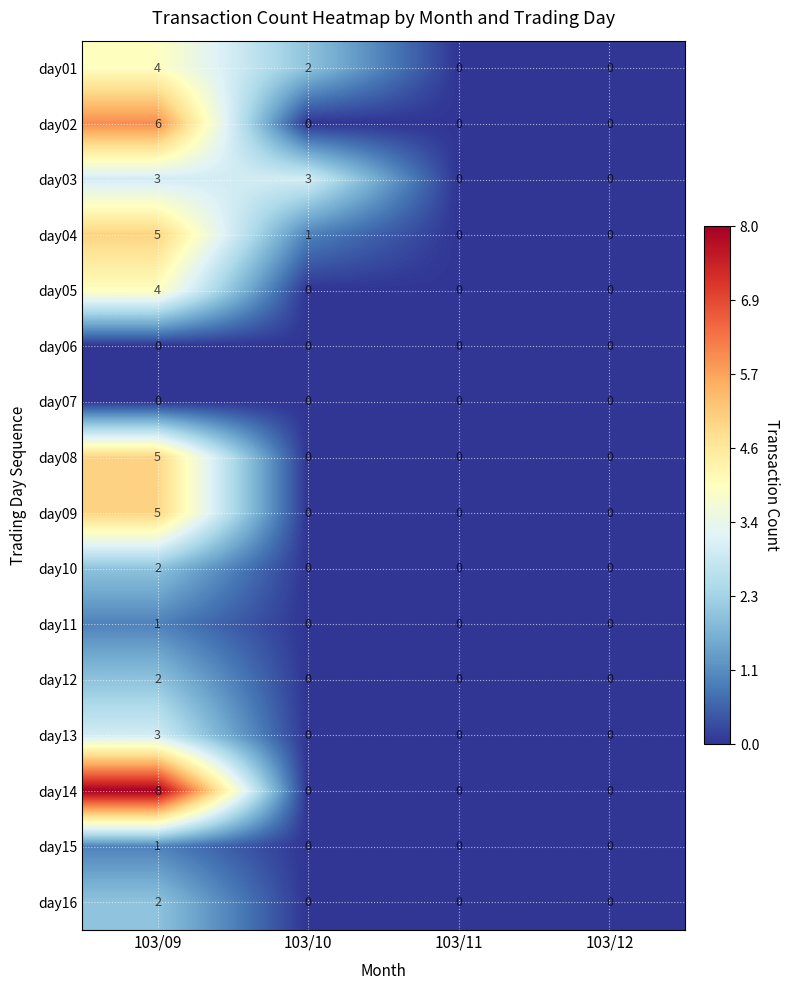

How many distinct data groups are displayed?

16